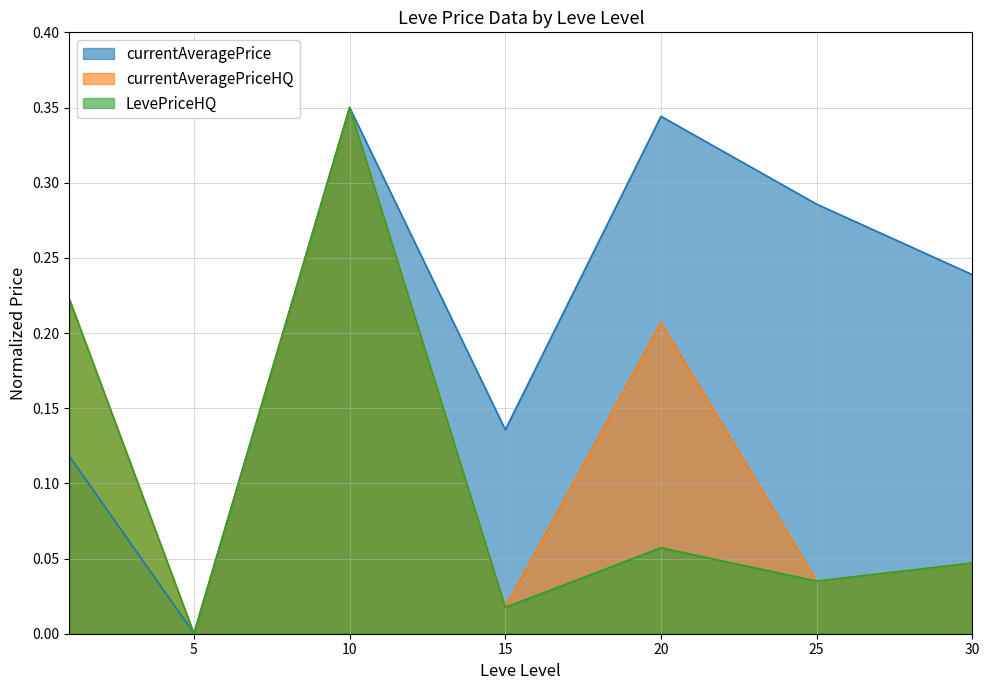

True or false: currentAveragePrice has more than 1 interior local peaks.

True